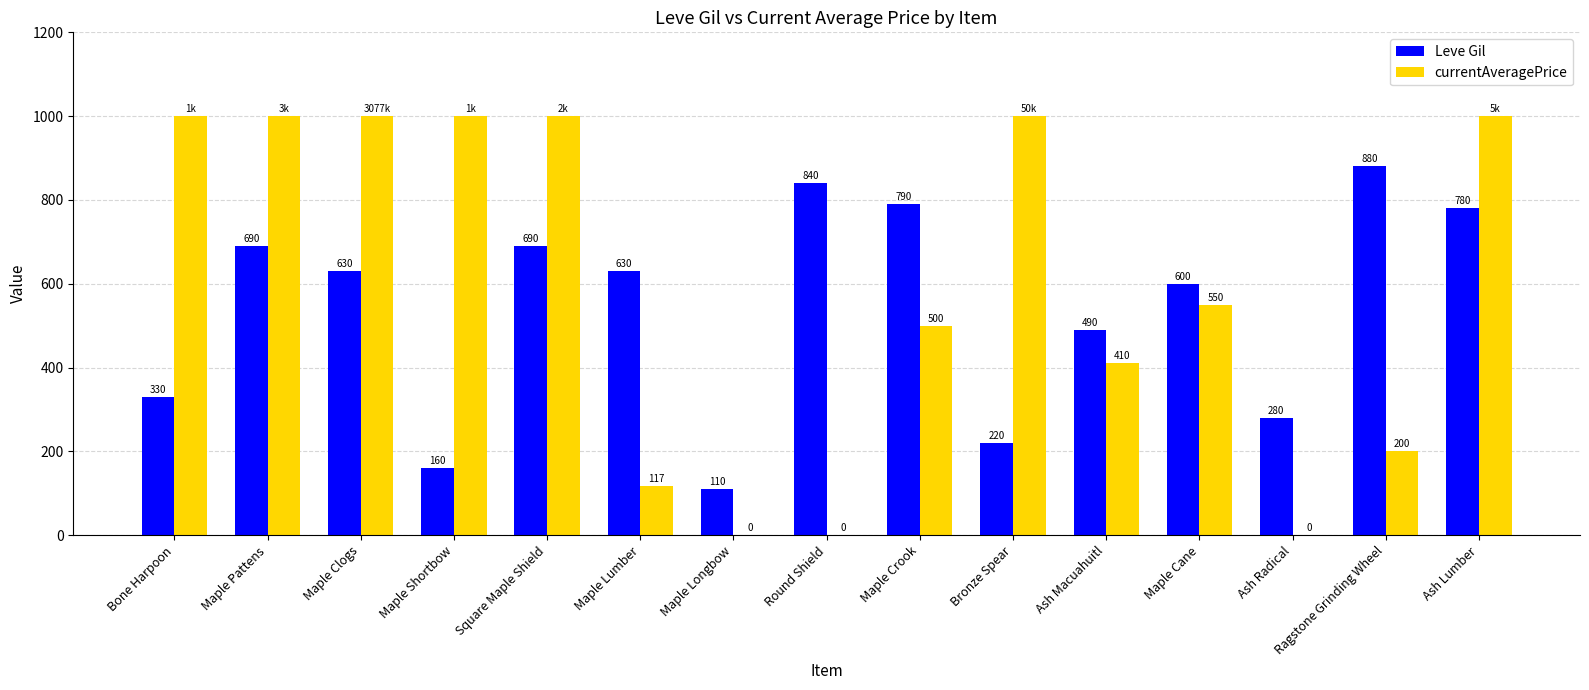

At which label does Leve Gil reach its peak?

Ragstone Grinding Wheel